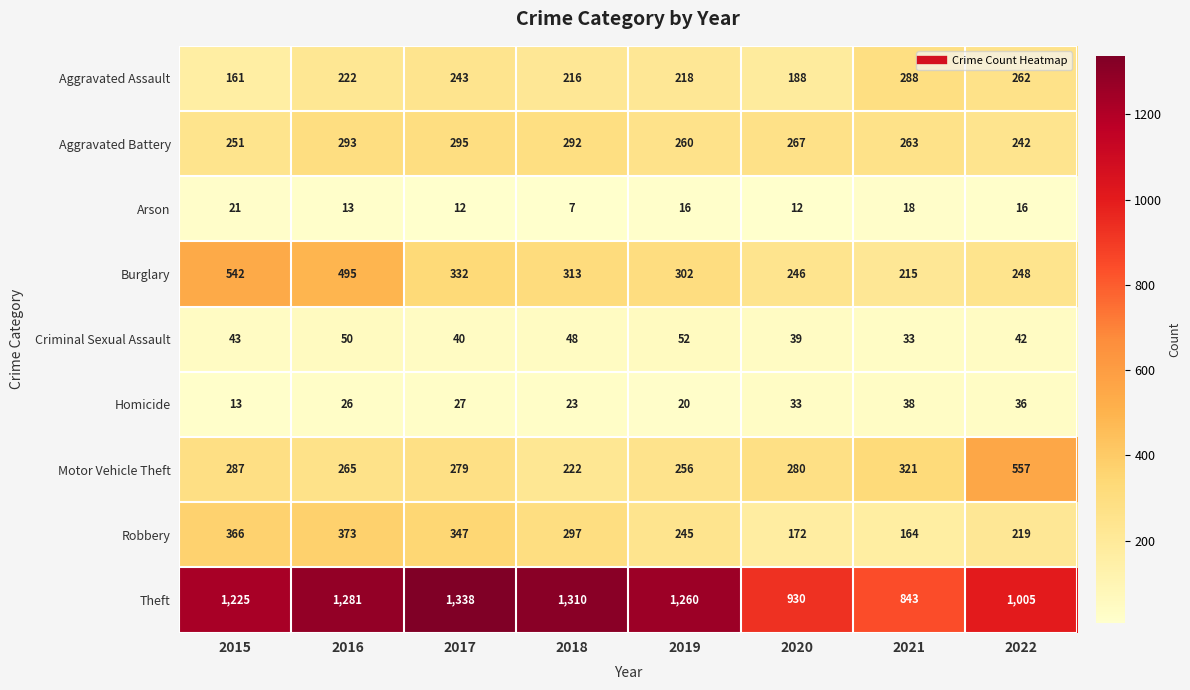

What is the difference between the Robbery values at 2019 and 2016?

128